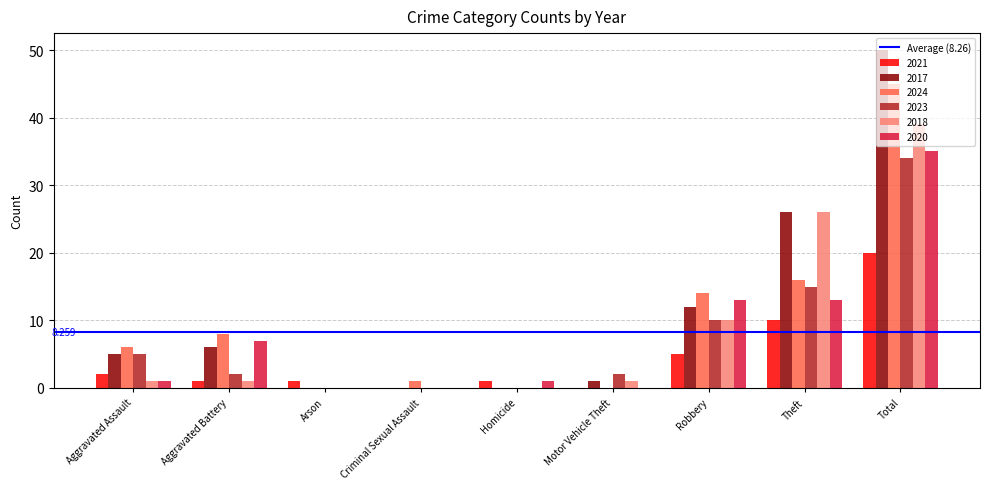

True or false: 2021 has a value of 0 at Motor Vehicle Theft.

True